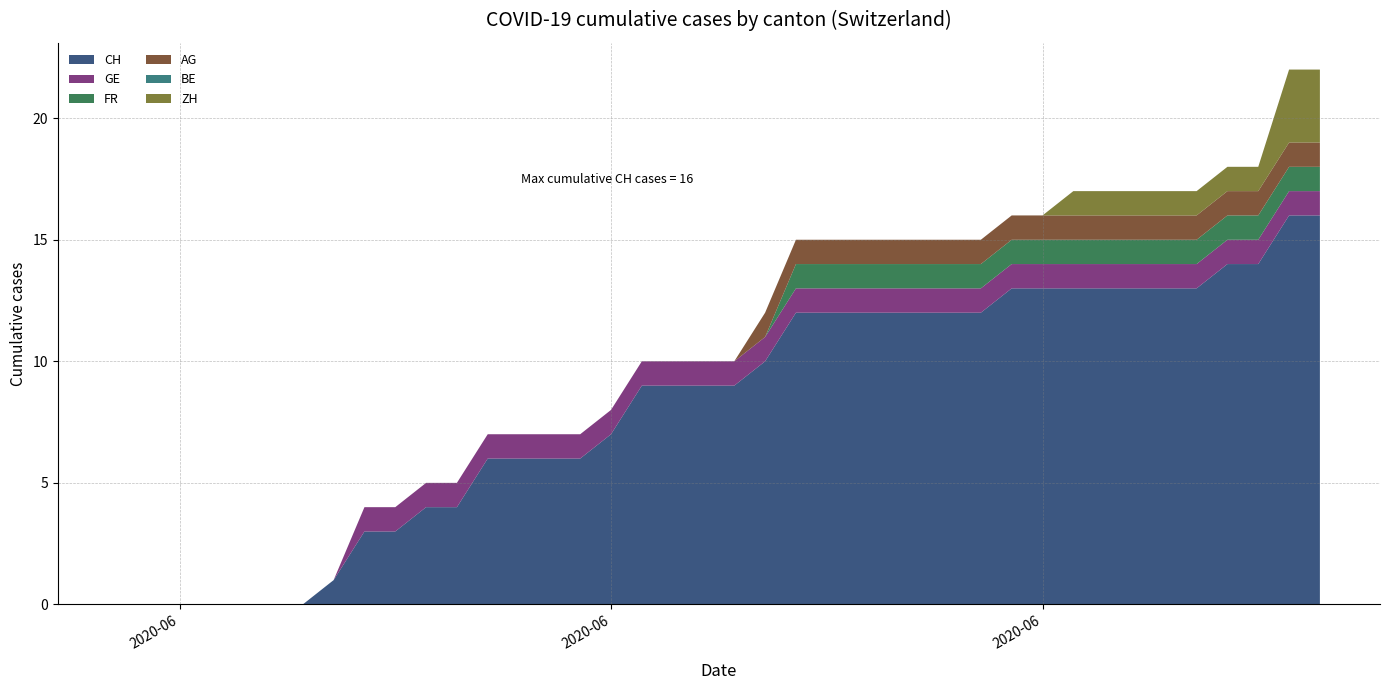

Reading right to left, extract all data points from this chart.

CH: 2020-07-09=16	2020-07-08=16	2020-07-07=14	2020-07-06=14	2020-07-05=13	2020-07-04=13	2020-07-03=13	2020-07-02=13	2020-07-01=13	2020-06-30=13	2020-06-29=13	2020-06-28=12	2020-06-27=12	2020-06-26=12	2020-06-25=12	2020-06-24=12	2020-06-23=12	2020-06-22=12	2020-06-21=10	2020-06-20=9	2020-06-19=9	2020-06-18=9	2020-06-17=9	2020-06-16=7	2020-06-15=6	2020-06-14=6	2020-06-13=6	2020-06-12=6	2020-06-11=4	2020-06-10=4	2020-06-09=3	2020-06-08=3	2020-06-07=1	2020-06-06=0	2020-06-05=0	2020-06-04=0	2020-06-03=0	2020-06-02=0	2020-06-01=0	2020-05-31=0
GE: 2020-07-09=1	2020-07-08=1	2020-07-07=1	2020-07-06=1	2020-07-05=1	2020-07-04=1	2020-07-03=1	2020-07-02=1	2020-07-01=1	2020-06-30=1	2020-06-29=1	2020-06-28=1	2020-06-27=1	2020-06-26=1	2020-06-25=1	2020-06-24=1	2020-06-23=1	2020-06-22=1	2020-06-21=1	2020-06-20=1	2020-06-19=1	2020-06-18=1	2020-06-17=1	2020-06-16=1	2020-06-15=1	2020-06-14=1	2020-06-13=1	2020-06-12=1	2020-06-11=1	2020-06-10=1	2020-06-09=1	2020-06-08=1	2020-06-07=0	2020-06-06=0	2020-06-05=0	2020-06-04=0	2020-06-03=0	2020-06-02=0	2020-06-01=0	2020-05-31=0
FR: 2020-07-09=1	2020-07-08=1	2020-07-07=1	2020-07-06=1	2020-07-05=1	2020-07-04=1	2020-07-03=1	2020-07-02=1	2020-07-01=1	2020-06-30=1	2020-06-29=1	2020-06-28=1	2020-06-27=1	2020-06-26=1	2020-06-25=1	2020-06-24=1	2020-06-23=1	2020-06-22=1	2020-06-21=0	2020-06-20=0	2020-06-19=0	2020-06-18=0	2020-06-17=0	2020-06-16=0	2020-06-15=0	2020-06-14=0	2020-06-13=0	2020-06-12=0	2020-06-11=0	2020-06-10=0	2020-06-09=0	2020-06-08=0	2020-06-07=0	2020-06-06=0	2020-06-05=0	2020-06-04=0	2020-06-03=0	2020-06-02=0	2020-06-01=0	2020-05-31=0
AG: 2020-07-09=1	2020-07-08=1	2020-07-07=1	2020-07-06=1	2020-07-05=1	2020-07-04=1	2020-07-03=1	2020-07-02=1	2020-07-01=1	2020-06-30=1	2020-06-29=1	2020-06-28=1	2020-06-27=1	2020-06-26=1	2020-06-25=1	2020-06-24=1	2020-06-23=1	2020-06-22=1	2020-06-21=1	2020-06-20=0	2020-06-19=0	2020-06-18=0	2020-06-17=0	2020-06-16=0	2020-06-15=0	2020-06-14=0	2020-06-13=0	2020-06-12=0	2020-06-11=0	2020-06-10=0	2020-06-09=0	2020-06-08=0	2020-06-07=0	2020-06-06=0	2020-06-05=0	2020-06-04=0	2020-06-03=0	2020-06-02=0	2020-06-01=0	2020-05-31=0
BE: 2020-07-09=0	2020-07-08=0	2020-07-07=0	2020-07-06=0	2020-07-05=0	2020-07-04=0	2020-07-03=0	2020-07-02=0	2020-07-01=0	2020-06-30=0	2020-06-29=0	2020-06-28=0	2020-06-27=0	2020-06-26=0	2020-06-25=0	2020-06-24=0	2020-06-23=0	2020-06-22=0	2020-06-21=0	2020-06-20=0	2020-06-19=0	2020-06-18=0	2020-06-17=0	2020-06-16=0	2020-06-15=0	2020-06-14=0	2020-06-13=0	2020-06-12=0	2020-06-11=0	2020-06-10=0	2020-06-09=0	2020-06-08=0	2020-06-07=0	2020-06-06=0	2020-06-05=0	2020-06-04=0	2020-06-03=0	2020-06-02=0	2020-06-01=0	2020-05-31=0
ZH: 2020-07-09=3	2020-07-08=3	2020-07-07=1	2020-07-06=1	2020-07-05=1	2020-07-04=1	2020-07-03=1	2020-07-02=1	2020-07-01=1	2020-06-30=0	2020-06-29=0	2020-06-28=0	2020-06-27=0	2020-06-26=0	2020-06-25=0	2020-06-24=0	2020-06-23=0	2020-06-22=0	2020-06-21=0	2020-06-20=0	2020-06-19=0	2020-06-18=0	2020-06-17=0	2020-06-16=0	2020-06-15=0	2020-06-14=0	2020-06-13=0	2020-06-12=0	2020-06-11=0	2020-06-10=0	2020-06-09=0	2020-06-08=0	2020-06-07=0	2020-06-06=0	2020-06-05=0	2020-06-04=0	2020-06-03=0	2020-06-02=0	2020-06-01=0	2020-05-31=0